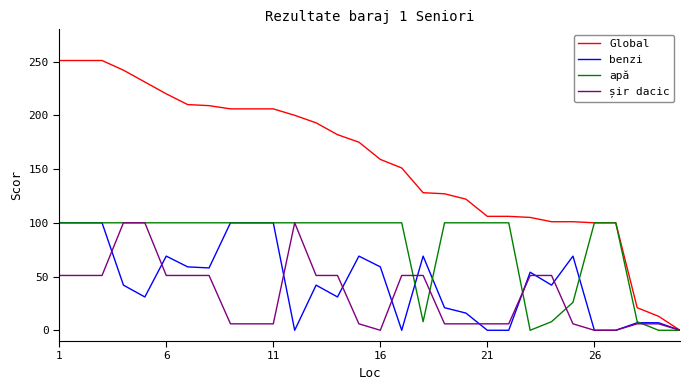

Which series has the largest total across all categories?

Global